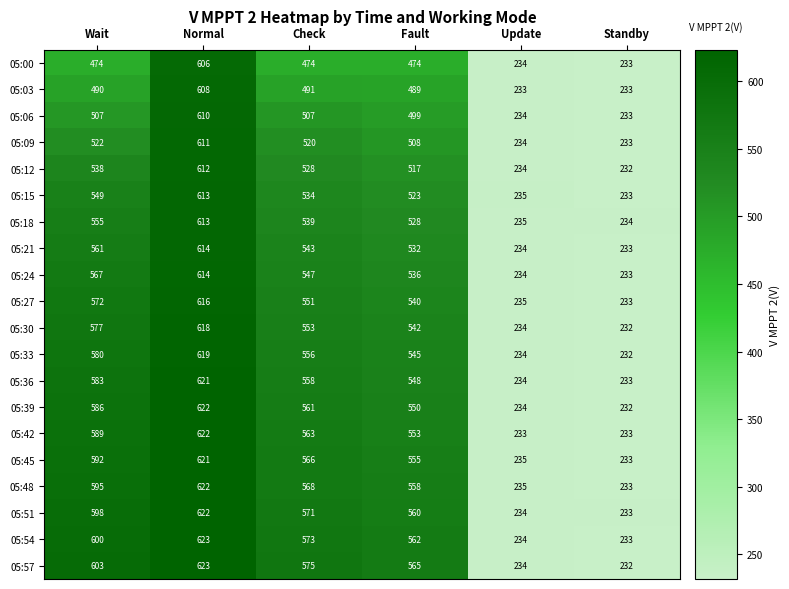

Rank the categories by 05:54 value from lowest to highest.

Standby, Update, Fault, Check, Wait, Normal